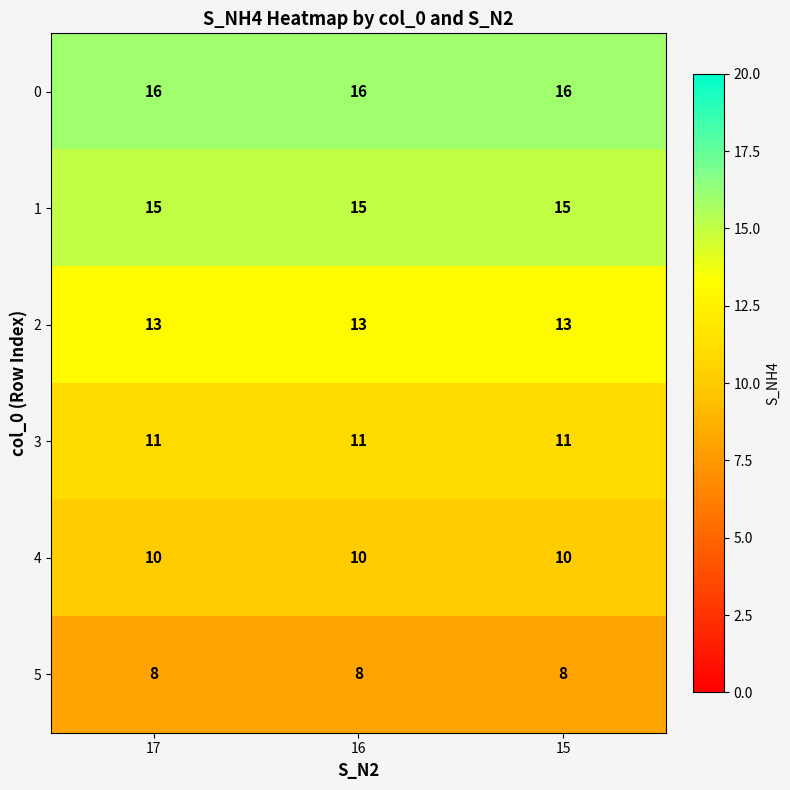

What is the greatest value displayed?

16